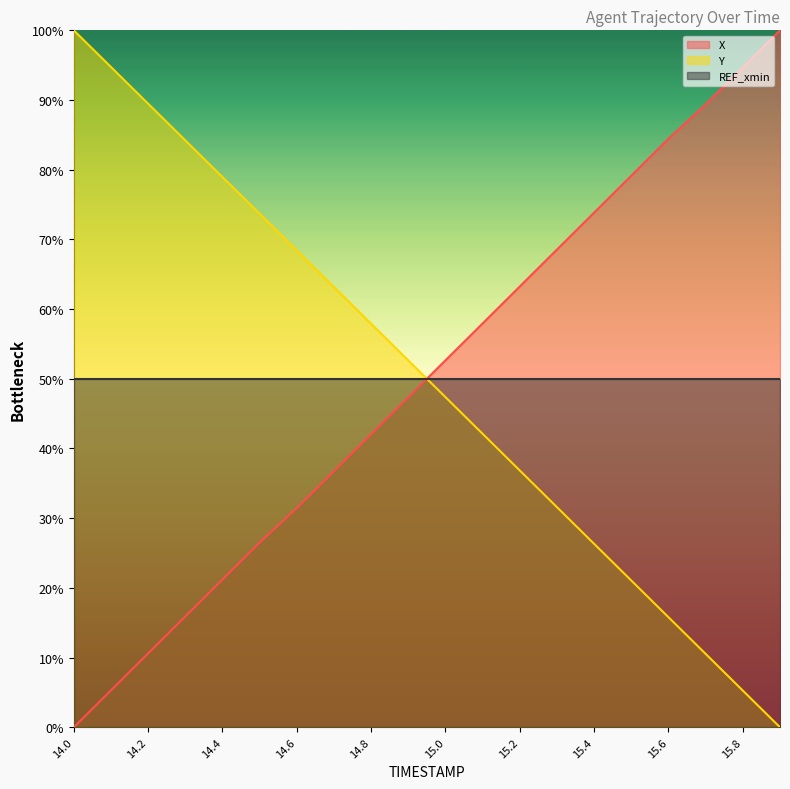

Rank the categories by Y value from highest to lowest.

14.0, 14.1, 14.2, 14.3, 14.4, 14.5, 14.6, 14.7, 14.8, 14.9, 15.0, 15.1, 15.2, 15.3, 15.4, 15.5, 15.6, 15.7, 15.8, 15.9